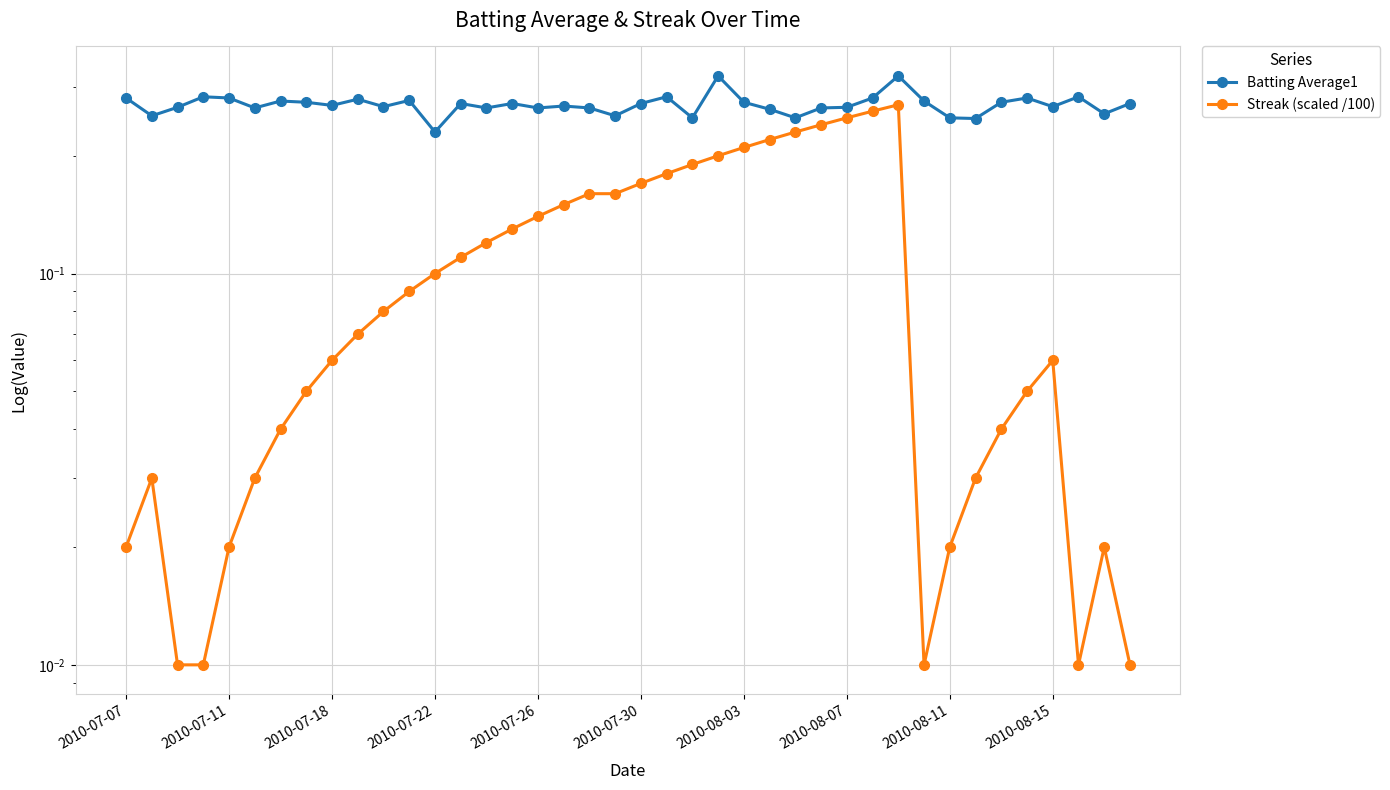

True or false: Batting Average1 has more than 0 points higher than both neighbors.

True